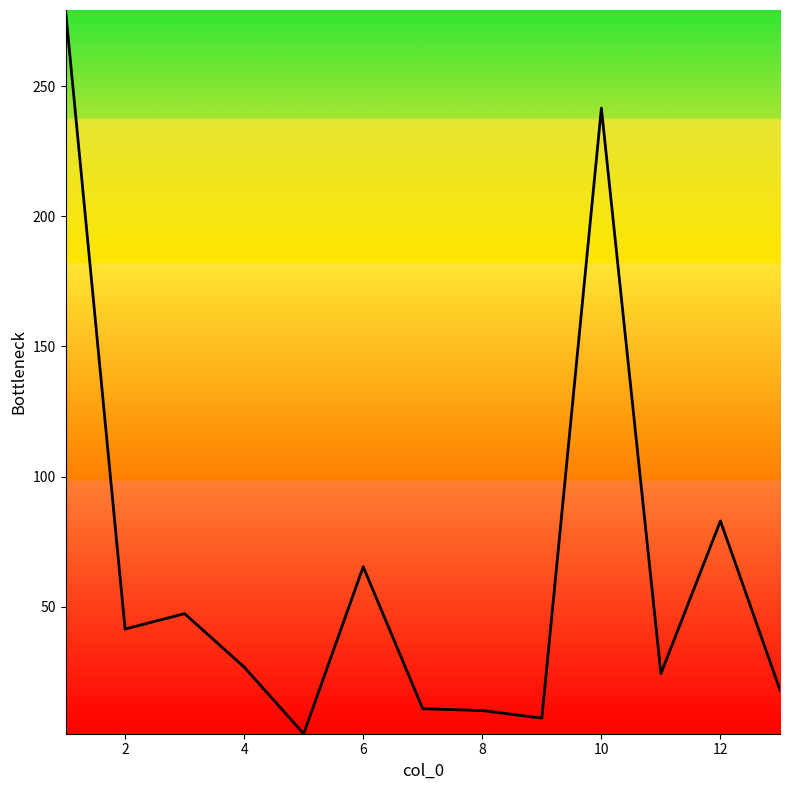

Does the chart display data point markers on the line(s)?

No